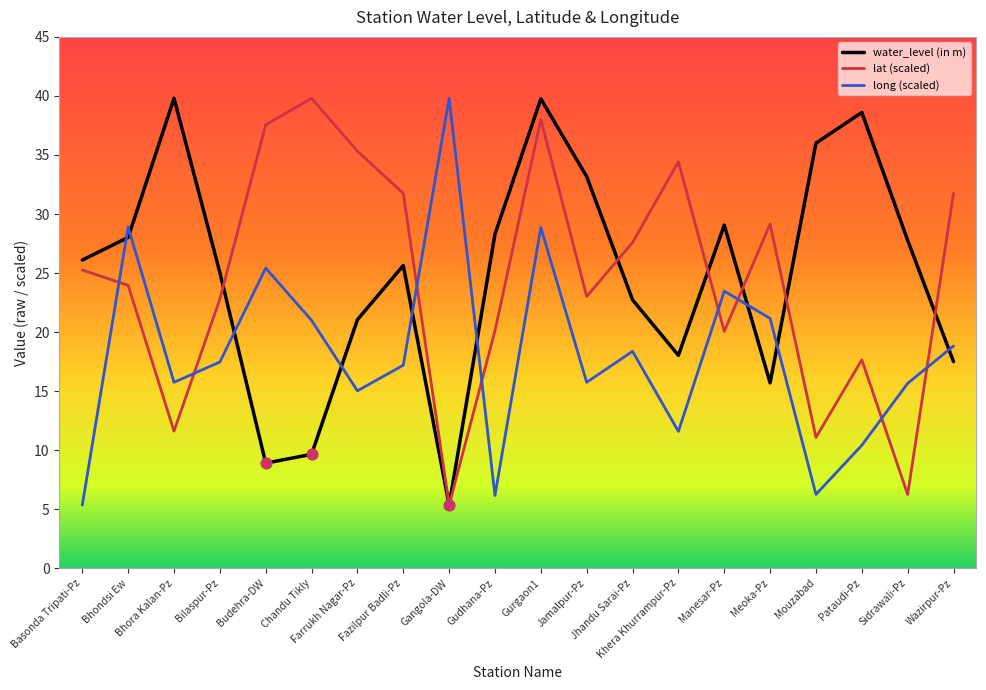

How many times do long (scaled) and lat (scaled) cross each other?

8